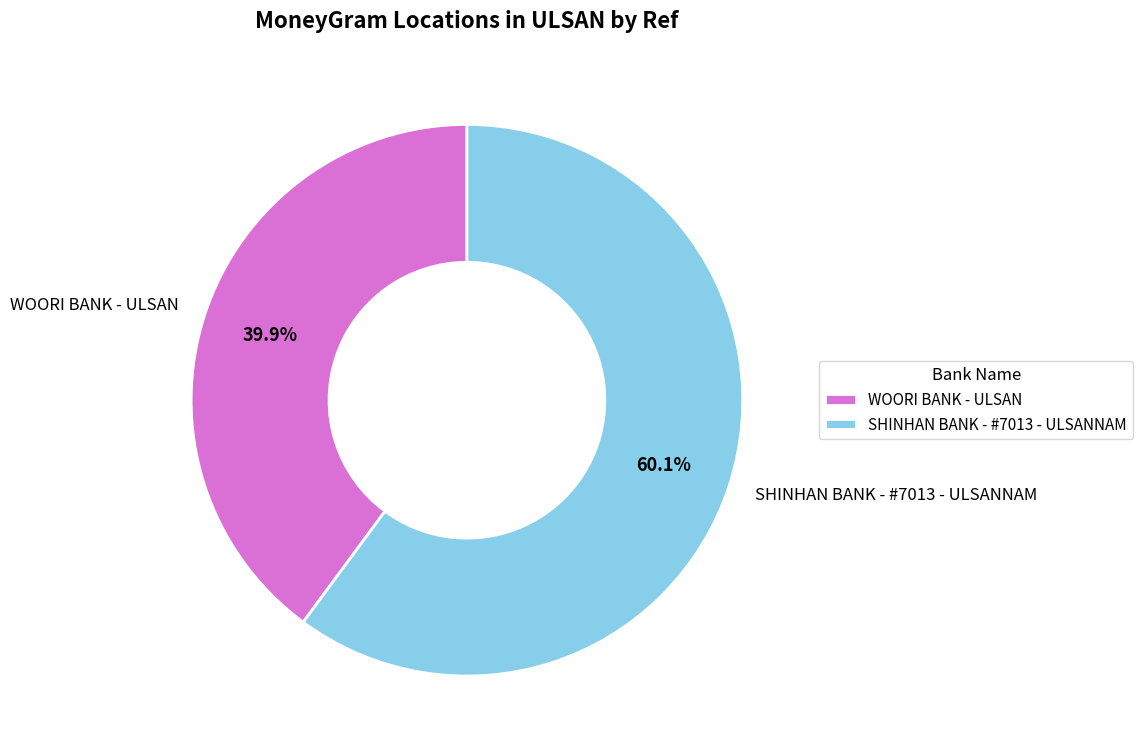

Count the number of slices in the pie.

2